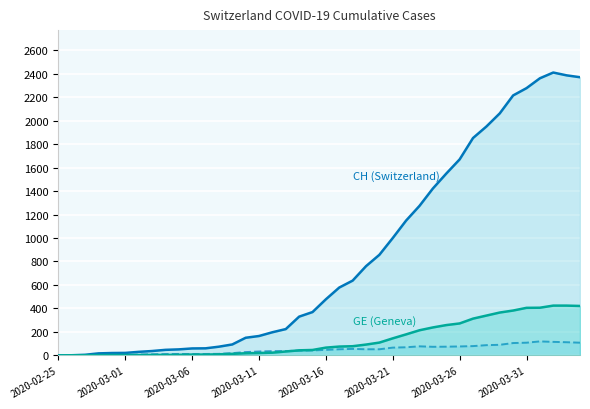

How many lines are shown in the chart?

3